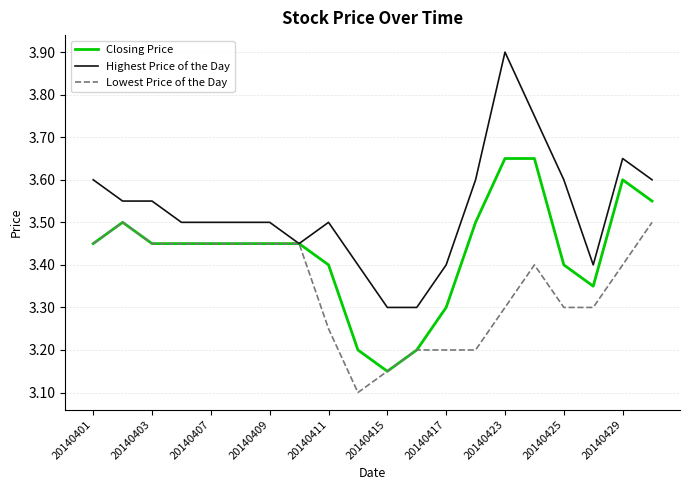

Which series has the widest spread of values?

Highest Price of the Day